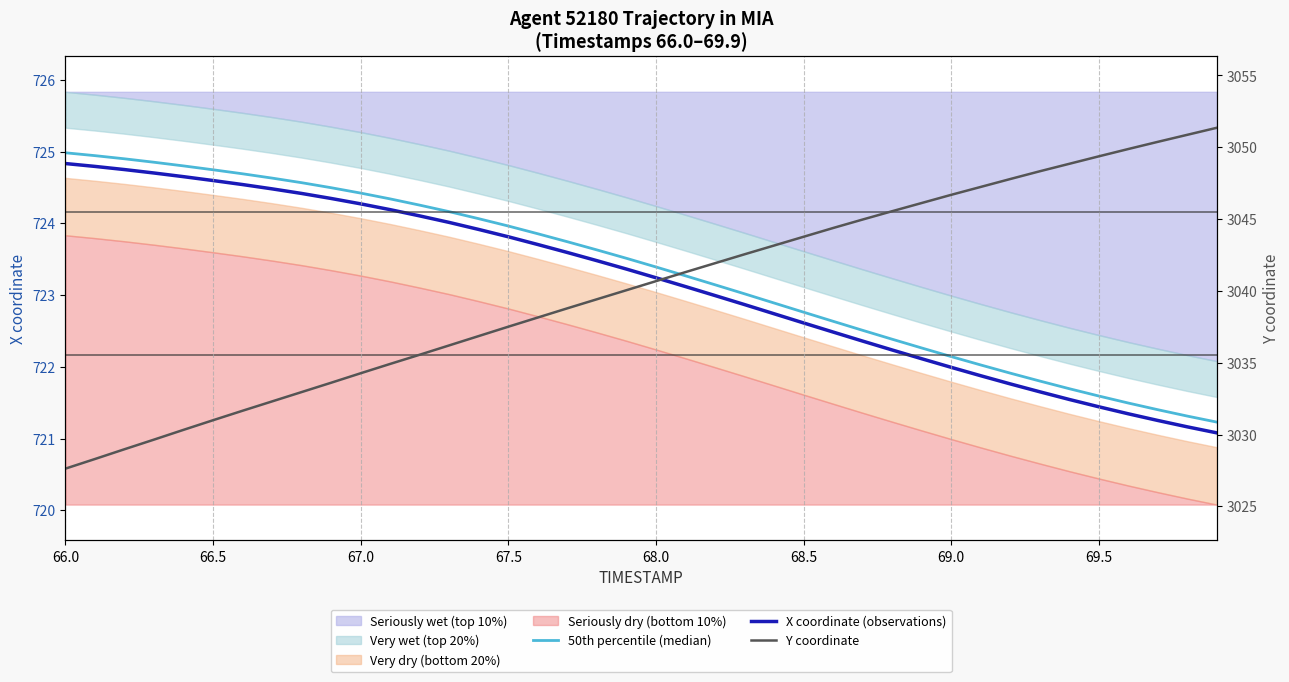

True or false: X coordinate (observations) has a value of 965.8 at 66.0.

False